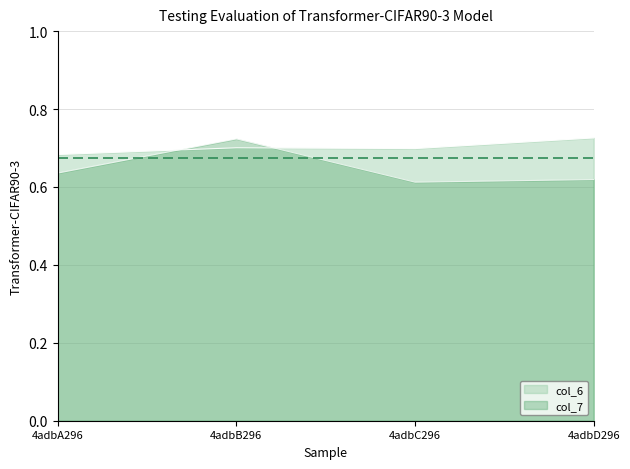

What is the average value of the col_7 series?

0.6